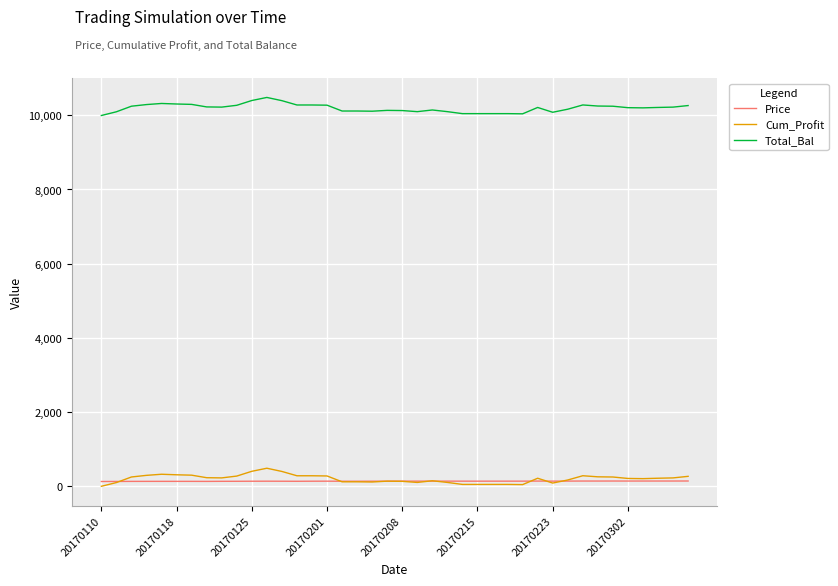

After their last crossing, which series has the higher values: Price or Cum_Profit?

Cum_Profit